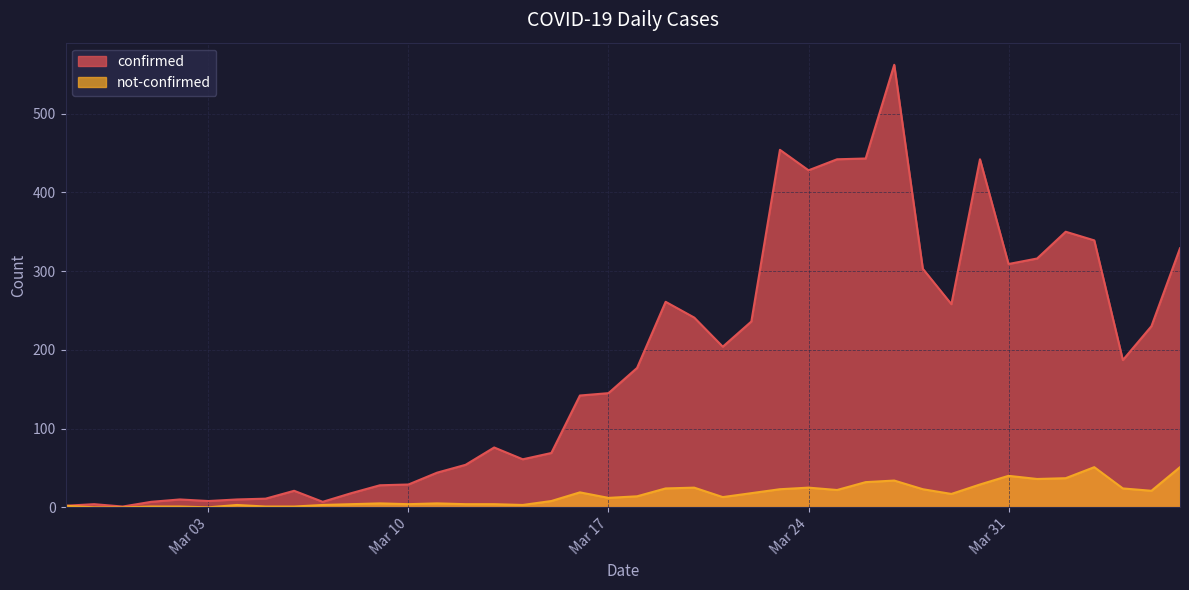

True or false: confirmed and not-confirmed intersect in this chart.

False